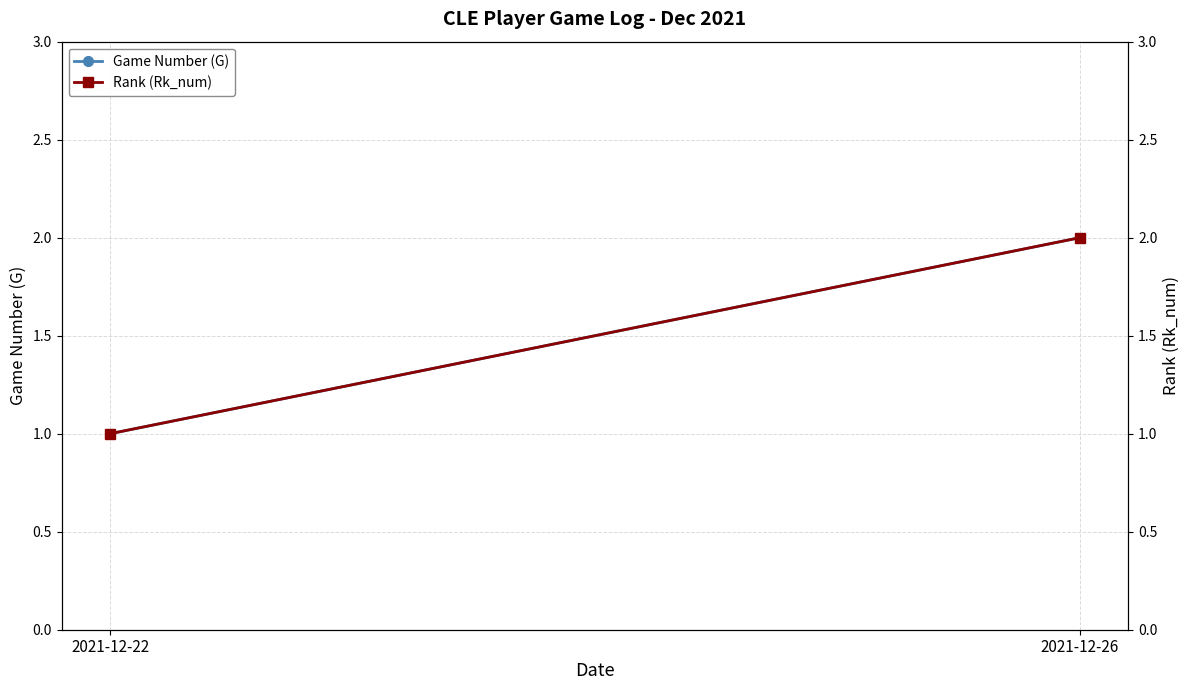

The value of Rank (Rk_num) at 2021-12-26 is 2. True or false?

True